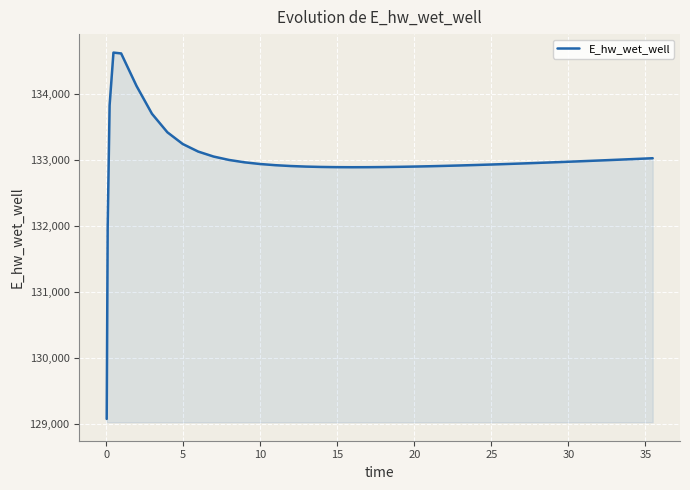

What is the difference between the maximum and minimum values?

5557.7